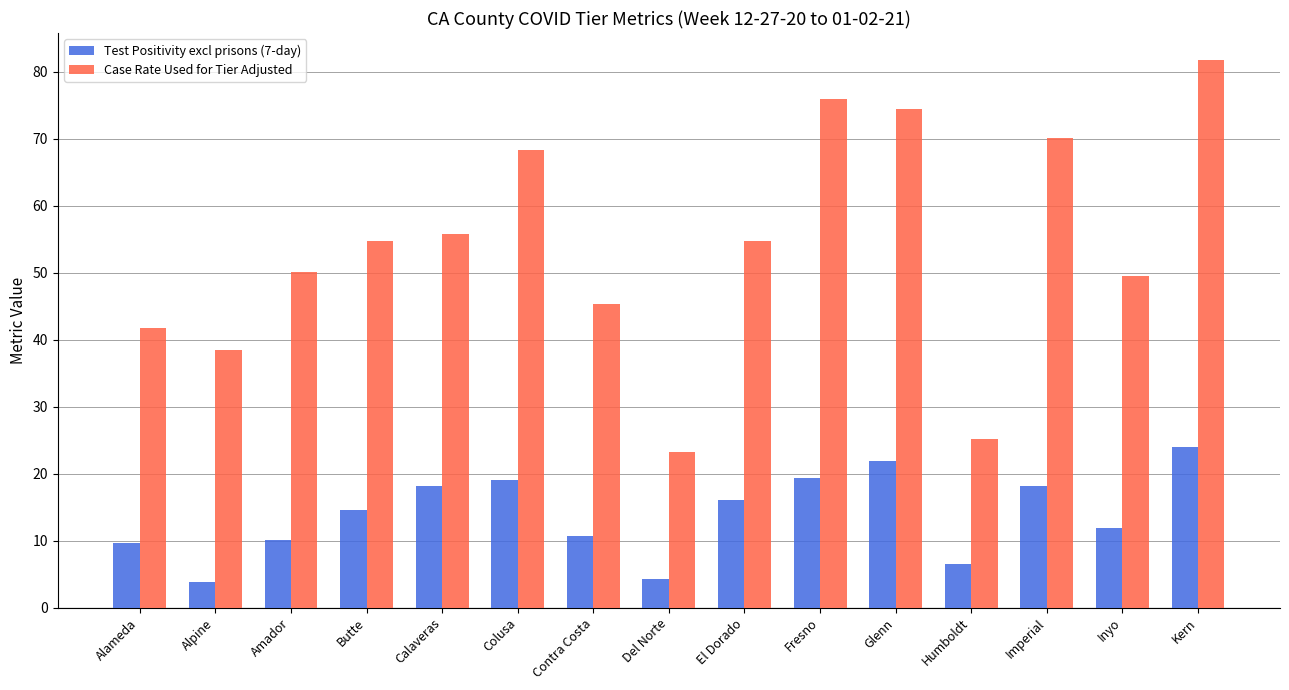

How many values in the Test Positivity excl prisons (7-day) series exceed 14?

8